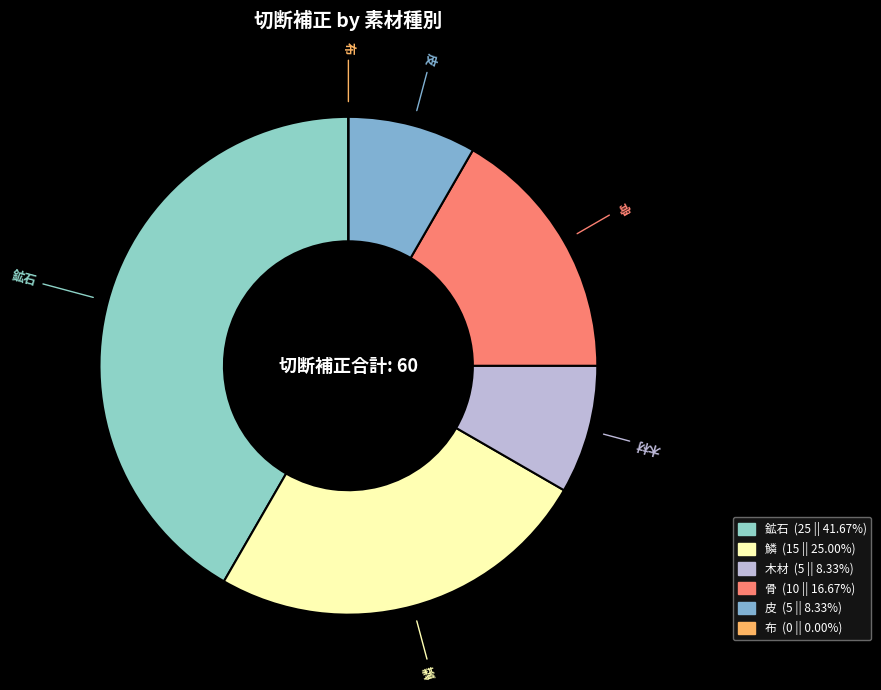

Which has a higher value, 鉱石 or 骨?

鉱石